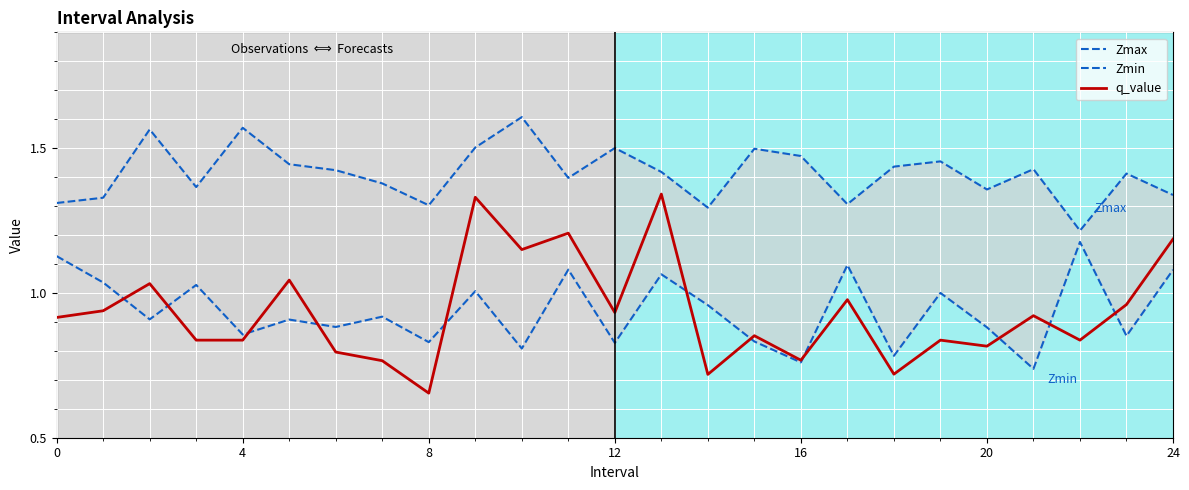

The value of q_value at 8 is 1.1. True or false?

False